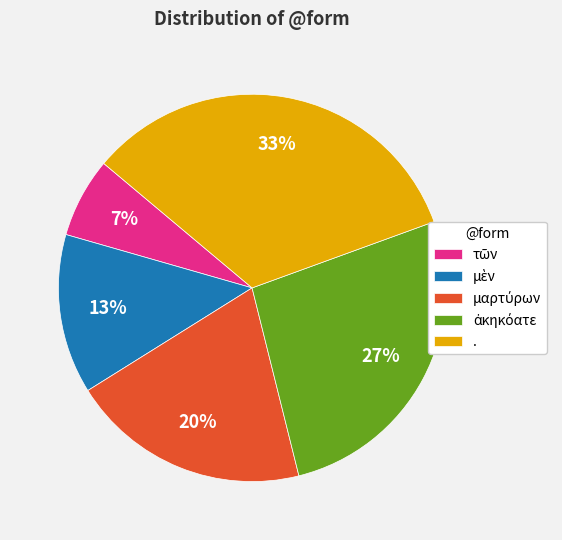

To the nearest percent, what portion does . represent?

33%